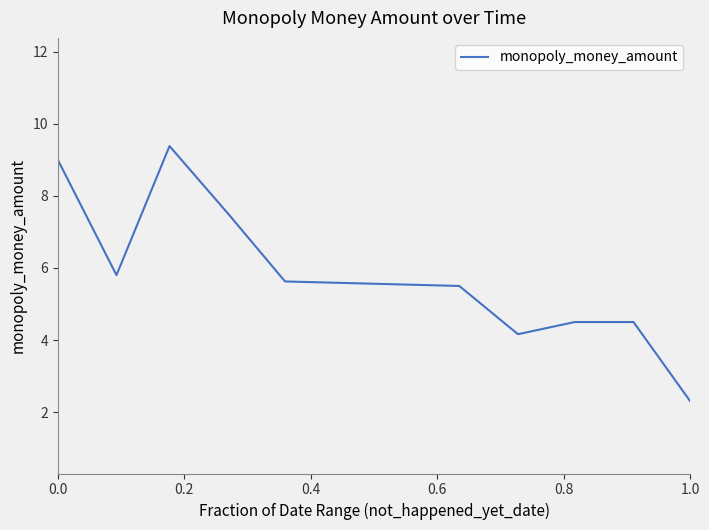

What is the minimum value shown in the chart?

2.3